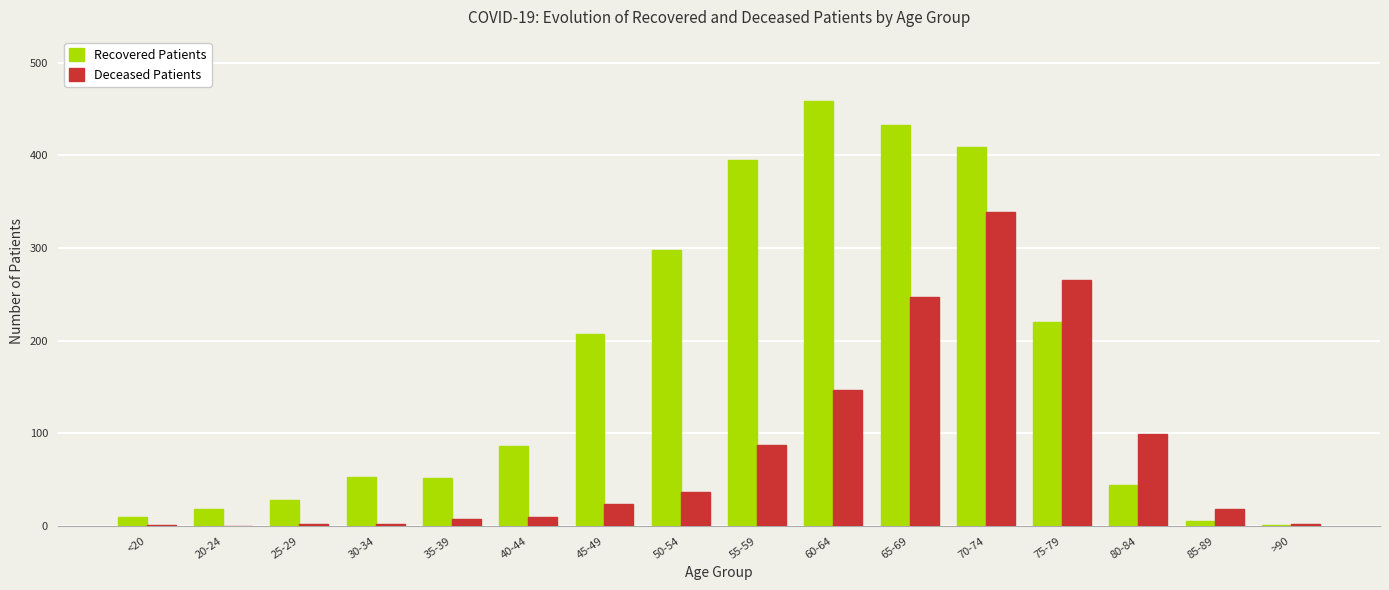

What are all the series names shown in the legend?

Recovered Patients, Deceased Patients